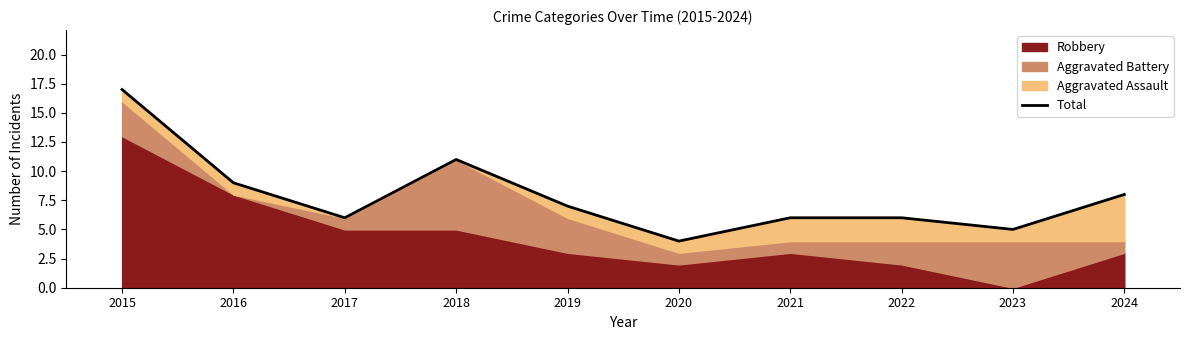

What is the sum of the values at 2016 and 2021?

15